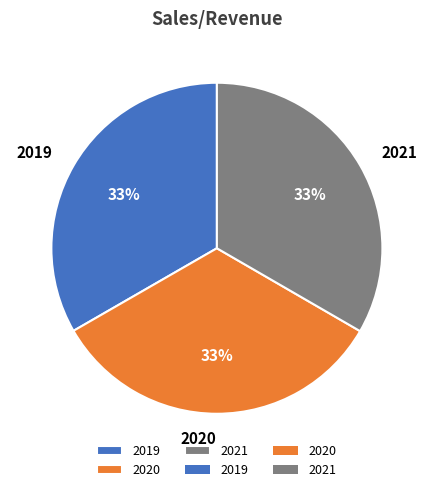

To the nearest percent, what is the combined percentage of 2020 and 2019?

67%